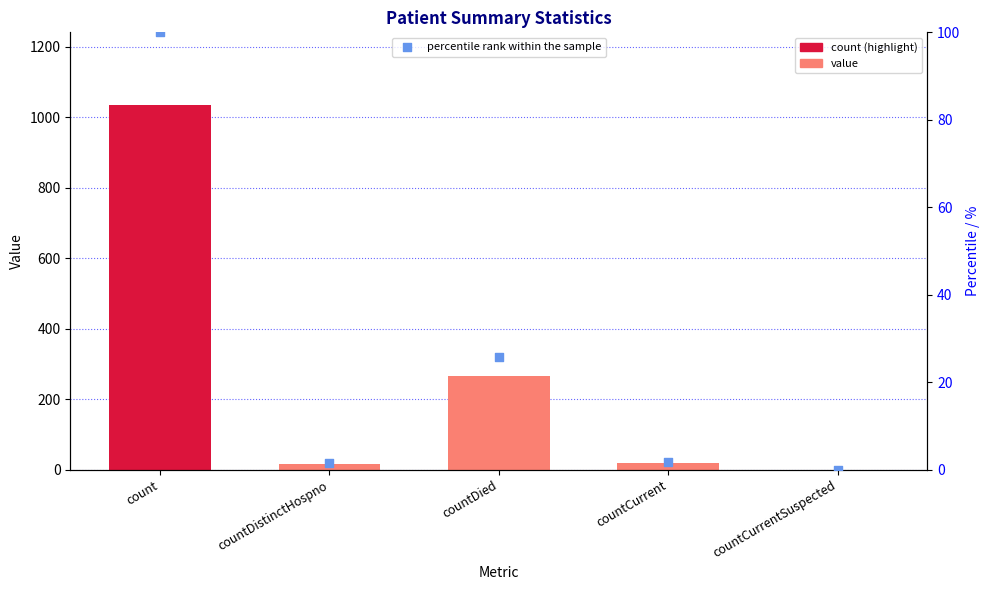

Approximately how many times larger is the value at count compared to countCurrent?

57.4